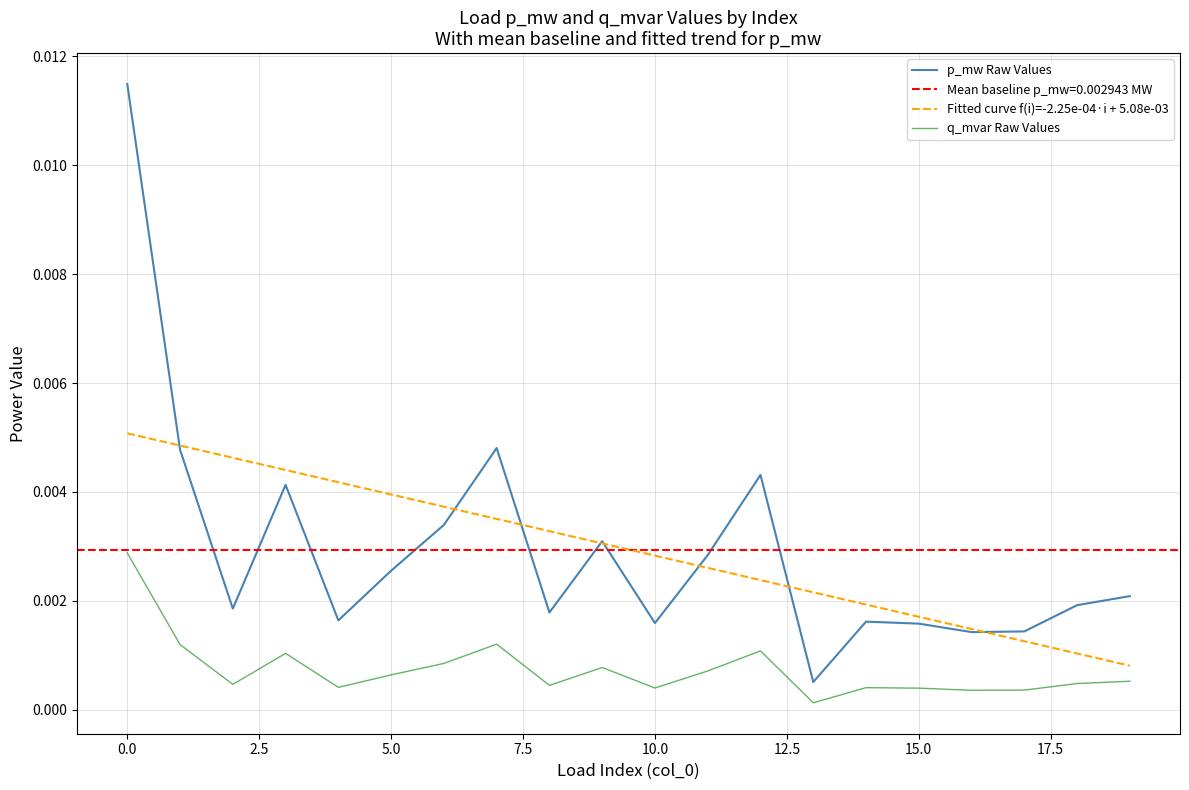

True or false: q_mvar Raw Values has a value of 0.0 at 12.

True